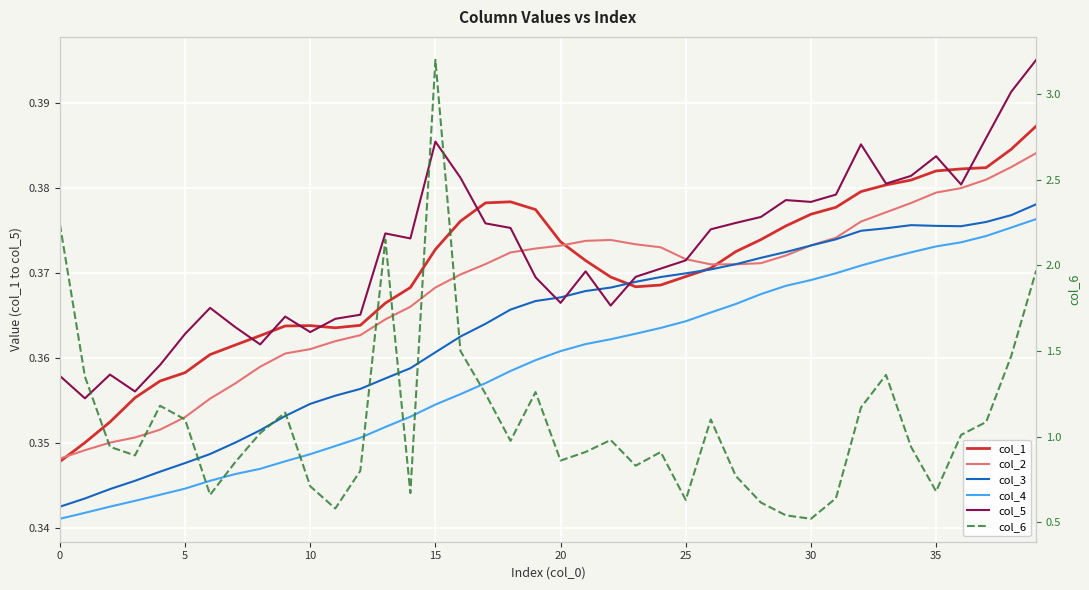

Count the number of categories in the chart.

40